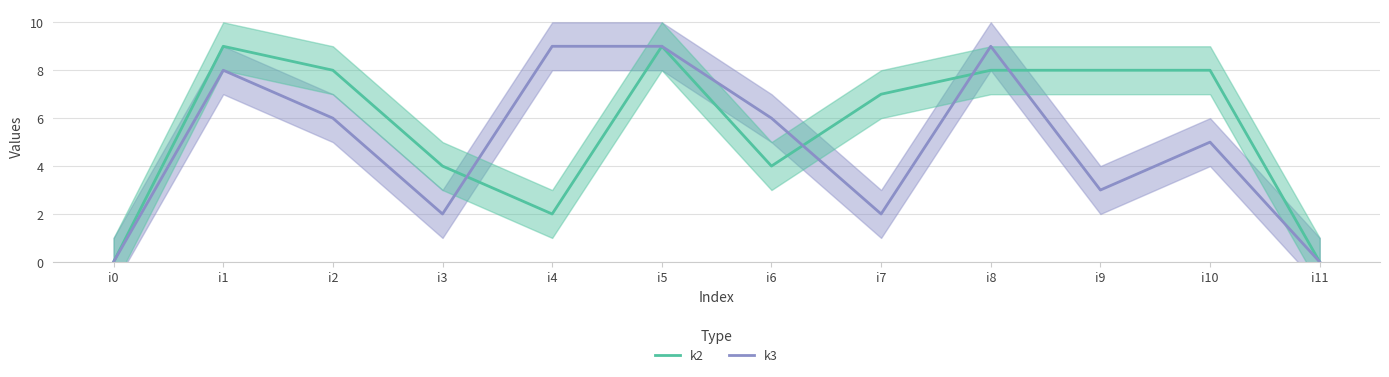

What is the difference between the maximum and second lowest values in the k2 series?

9